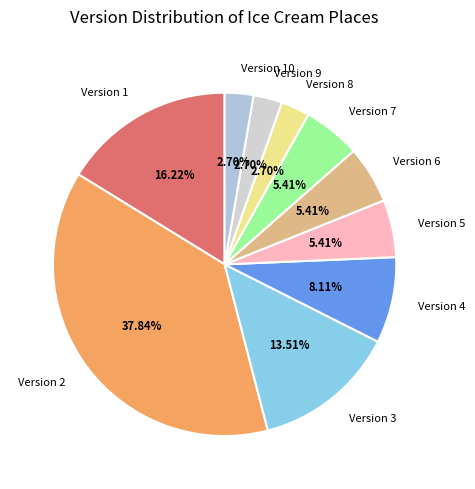

Combined, do Version 8 and Version 5 account for over 50%?

No